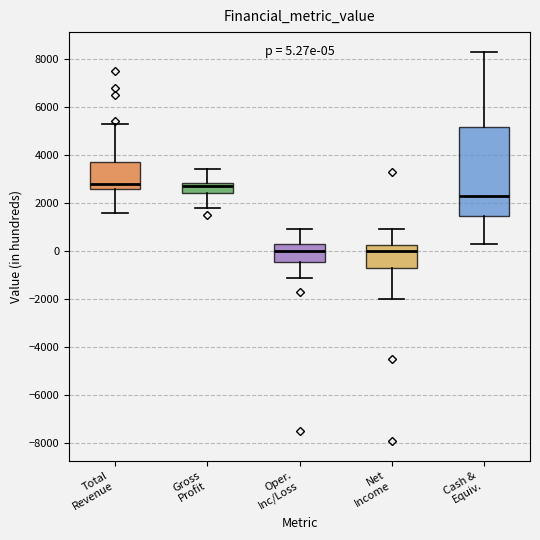

Comparing the boxes themselves (not the whiskers), which one is the tallest?

Cash & Equiv.